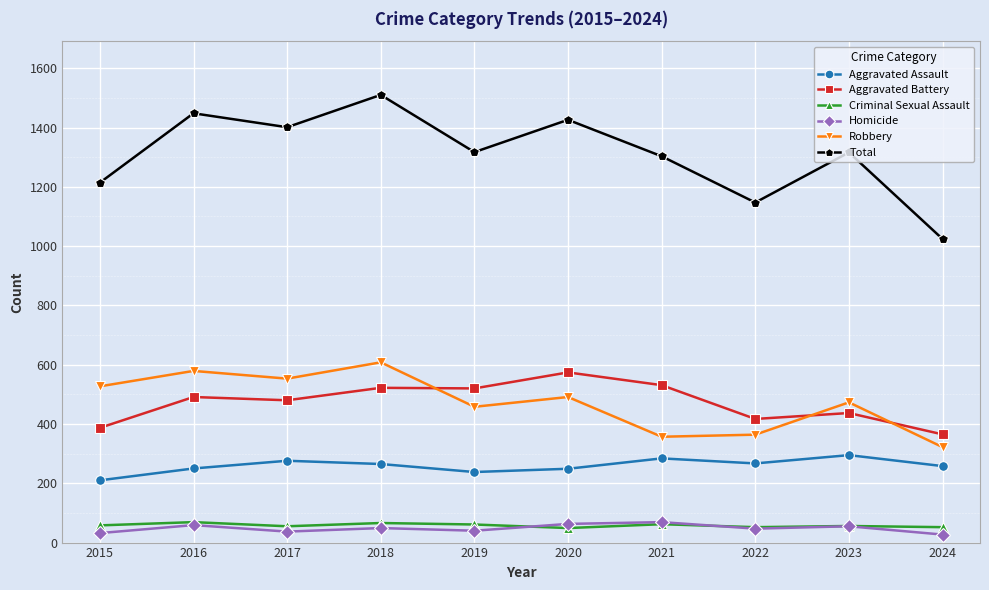

What is the difference between the maximum and second lowest values in the Total series?

363